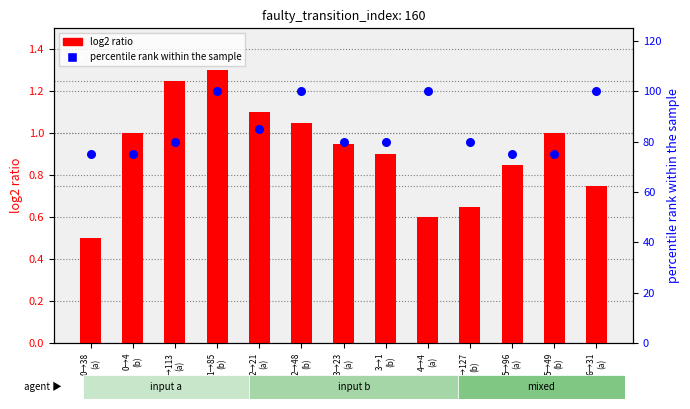

At which category is the sum across all series the highest?

1→85
(b)